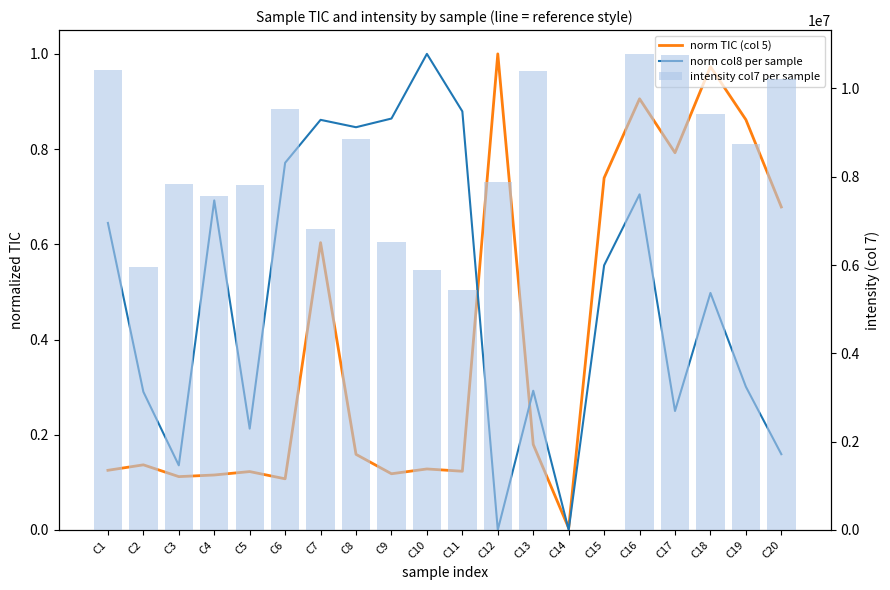

Reading left to right, extract all data points from this chart.

norm TIC (col 5): 0.1	0.1	0.1	0.1	0.1	0.1	0.6	0.2	0.1	0.1	0.1	1.0	0.2	0.0	0.7	0.9	0.8	1.0	0.9	0.7
norm col8 per sample: 0.6	0.3	0.1	0.7	0.2	0.8	0.9	0.8	0.9	1.0	0.9	0.0	0.3	0.0	0.6	0.7	0.2	0.5	0.3	0.2
intensity col7 per sample: 10419771.3	5950439.1	7826860.0	7558361.5	7809815.2	9540291.6	6812535.1	8850356.6	6519124.8	5890853.8	5441384.4	7869977.9	10403407.4	0.0	0.0	10780888.8	10759142.3	9422084.6	8746740.3	10220478.0